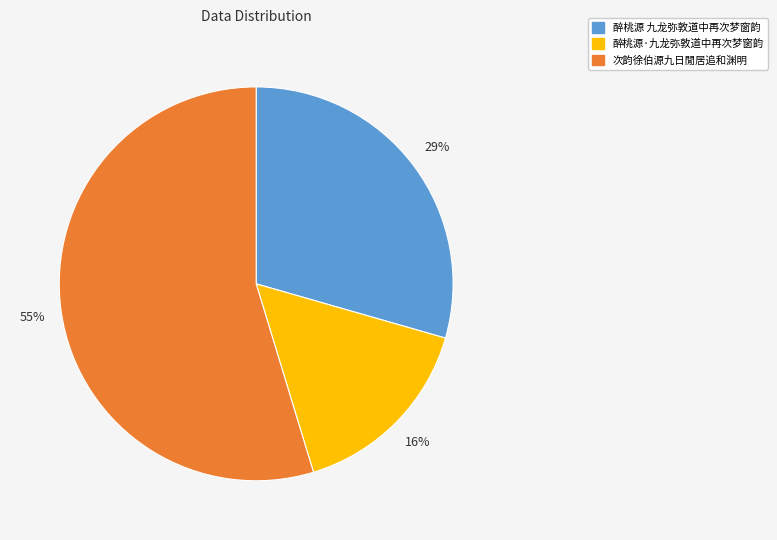

Which slice is the largest?

次韵徐伯源九日閒居追和渊明